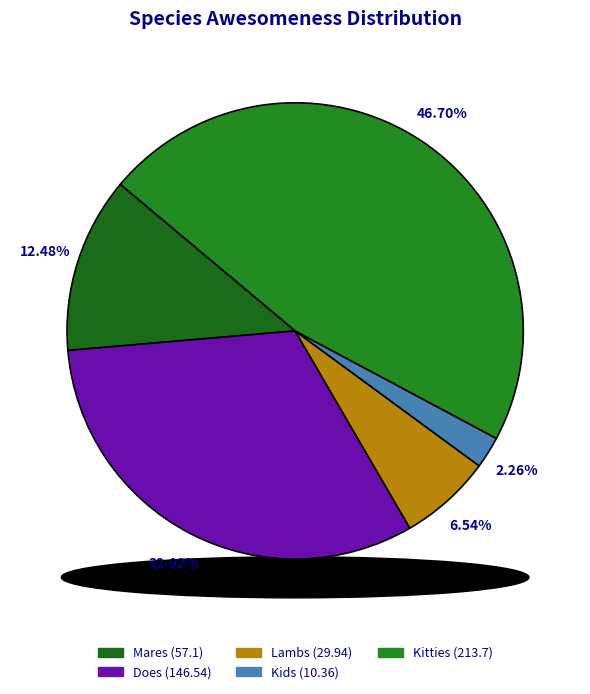

Combined, what portion of the pie is Kitties and Does?

78.7%